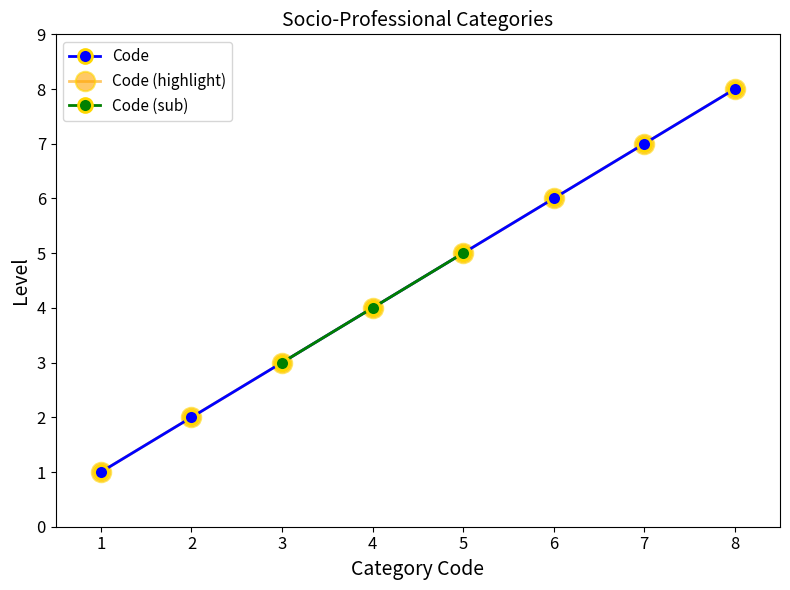

At which category does the chart reach its minimum across all series?

1